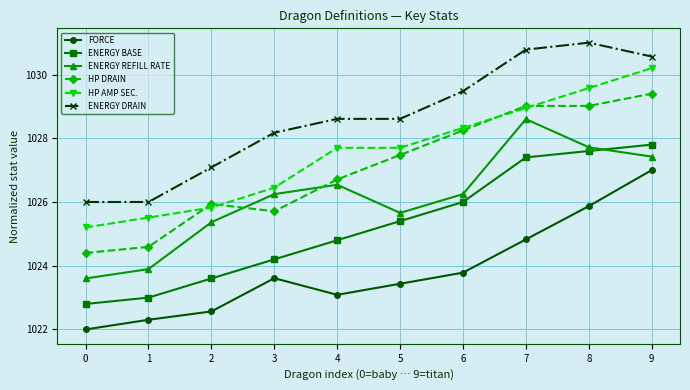

What is the sum of all HP AMP SEC. values?

10275.4